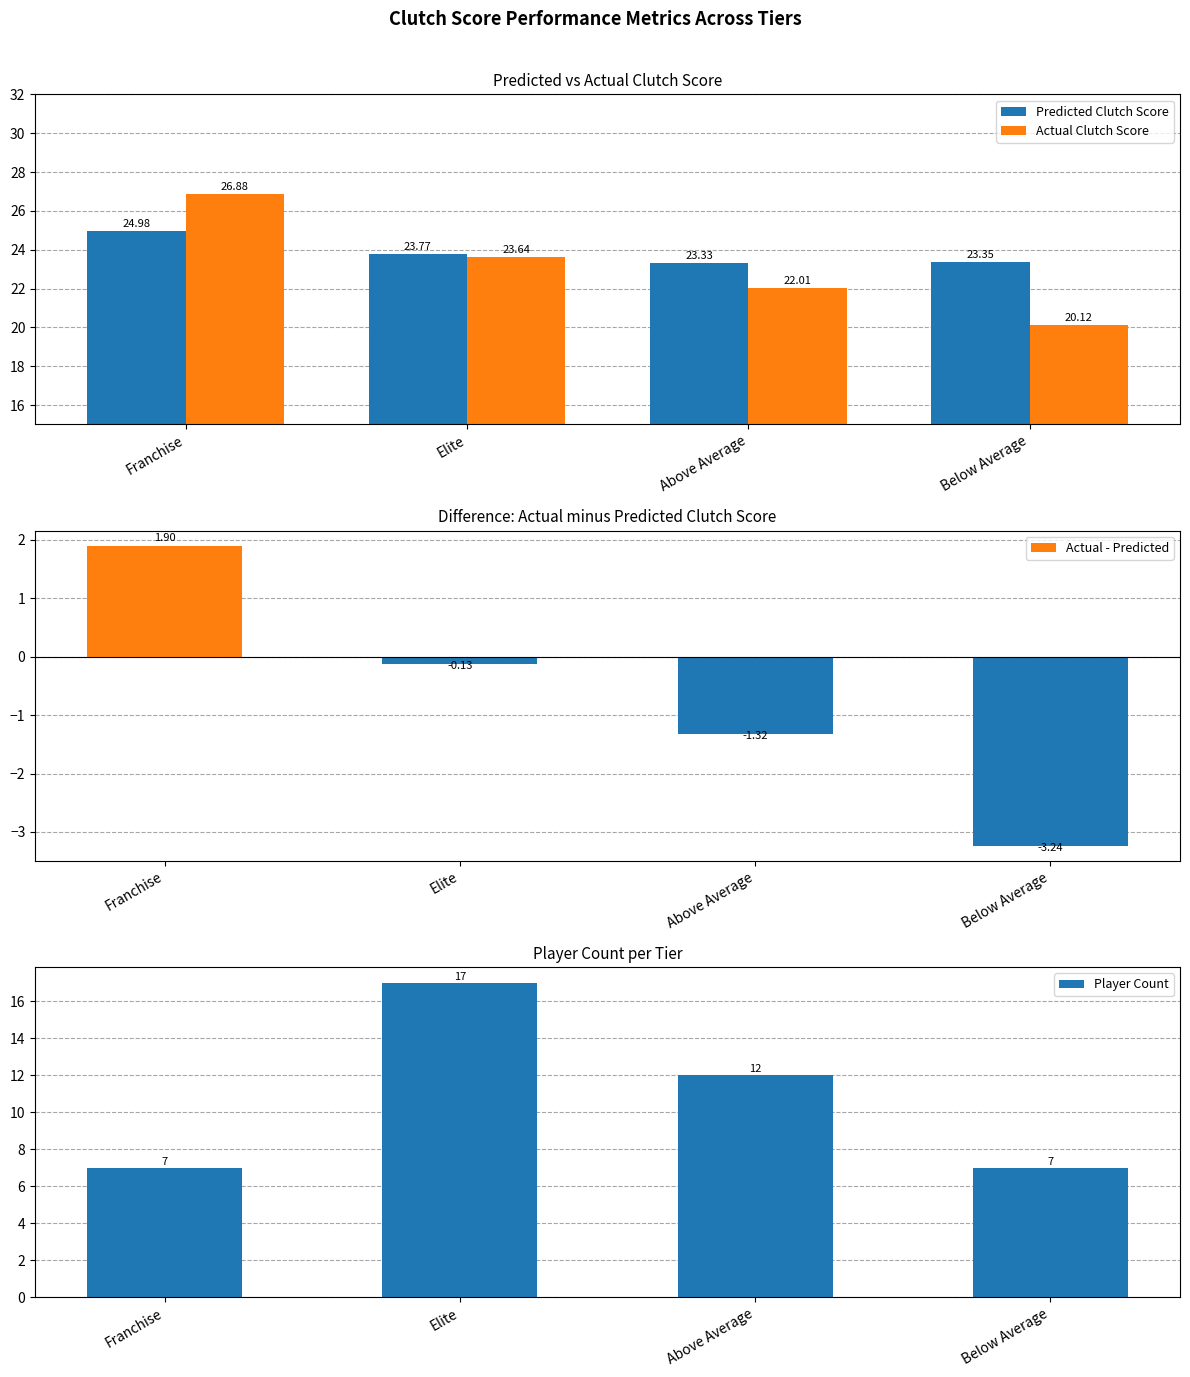

How many bars are there in total?

16